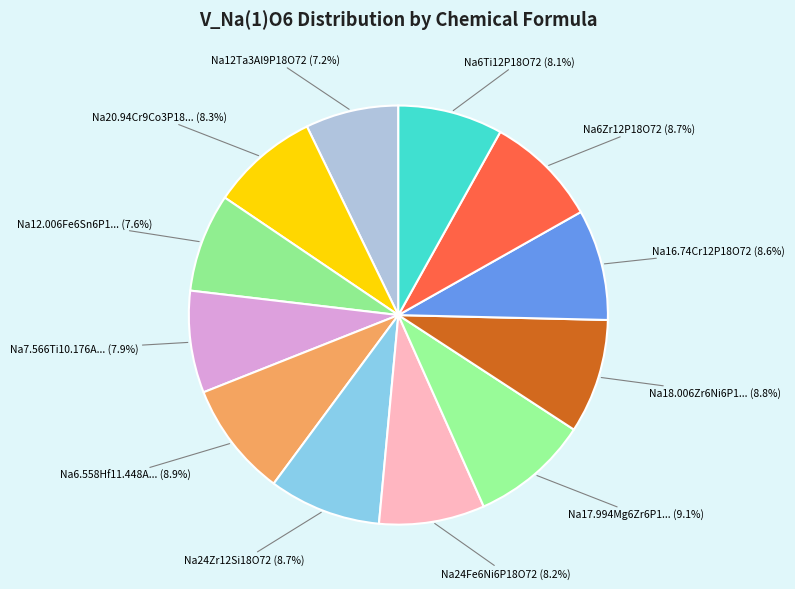

How many slices are in this pie chart?

12